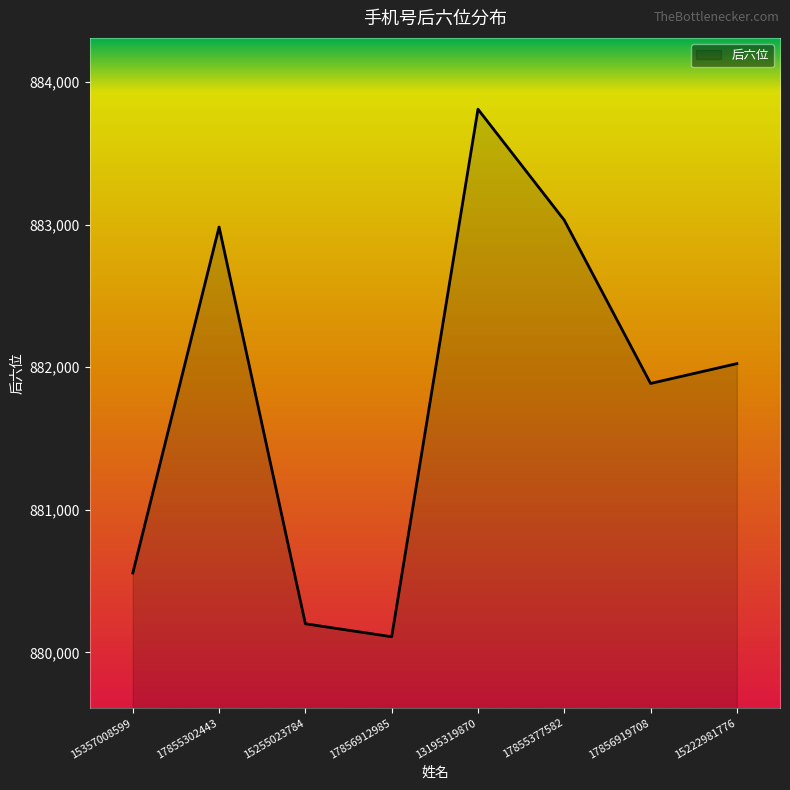

Does the chart have visible grid lines?

No